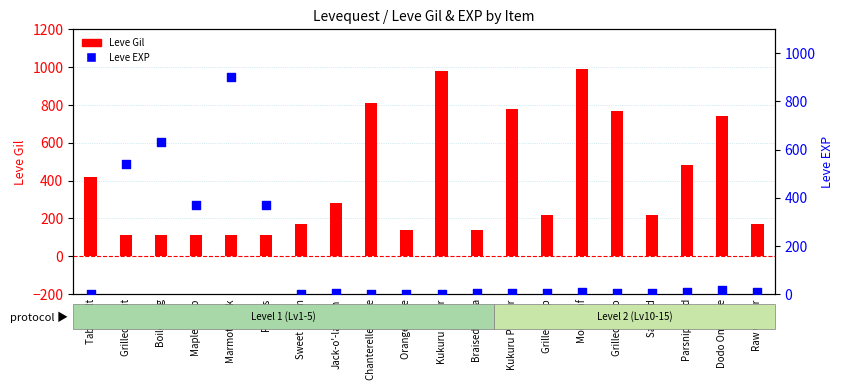

Is the value of Leve Gil at Orange Juice greater than the value of Leve EXP at Table Salt?

Yes